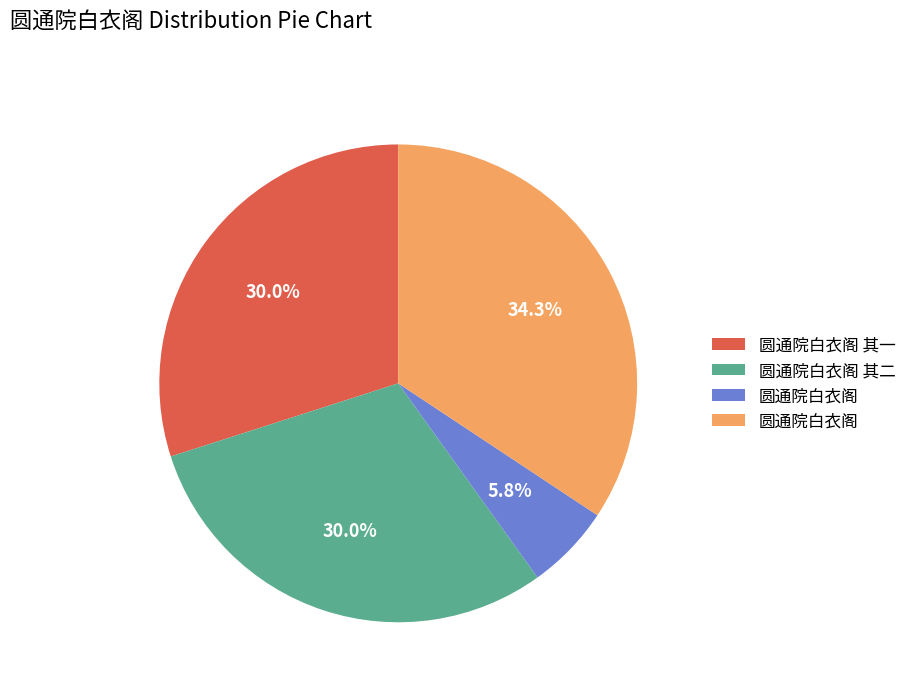

Is there a majority slice in this chart?

No